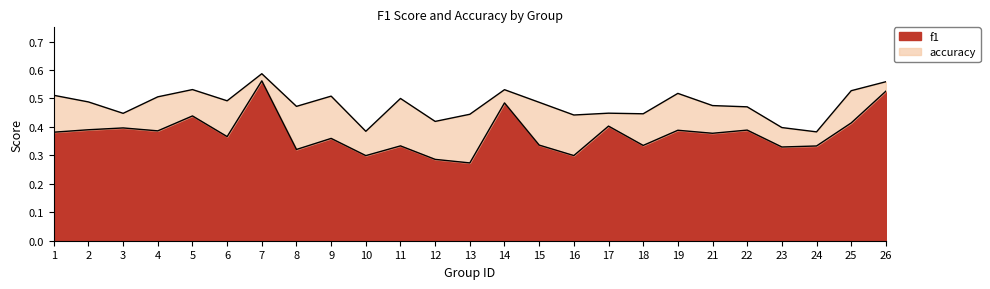

What is the greatest value displayed?

0.6